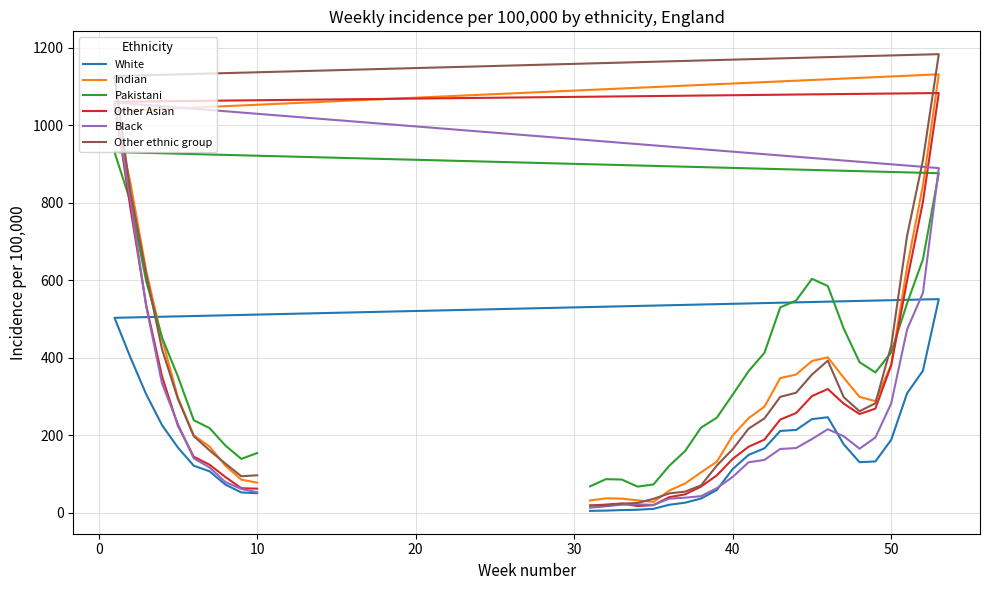

Does the chart display data point markers on the line(s)?

No